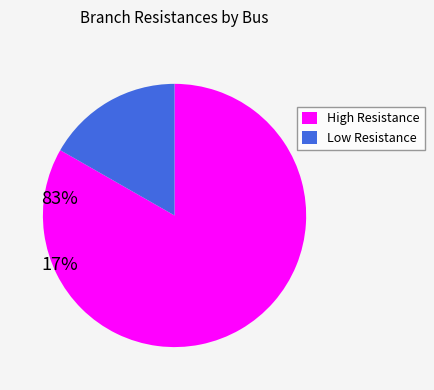

Rank the categories by value from highest to lowest.

High Resistance, Low Resistance